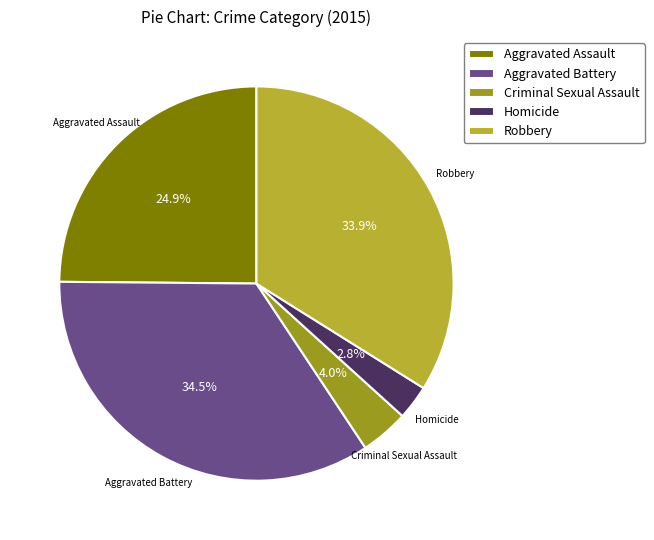

Rank the categories by value from lowest to highest.

Homicide, Criminal Sexual Assault, Aggravated Assault, Robbery, Aggravated Battery